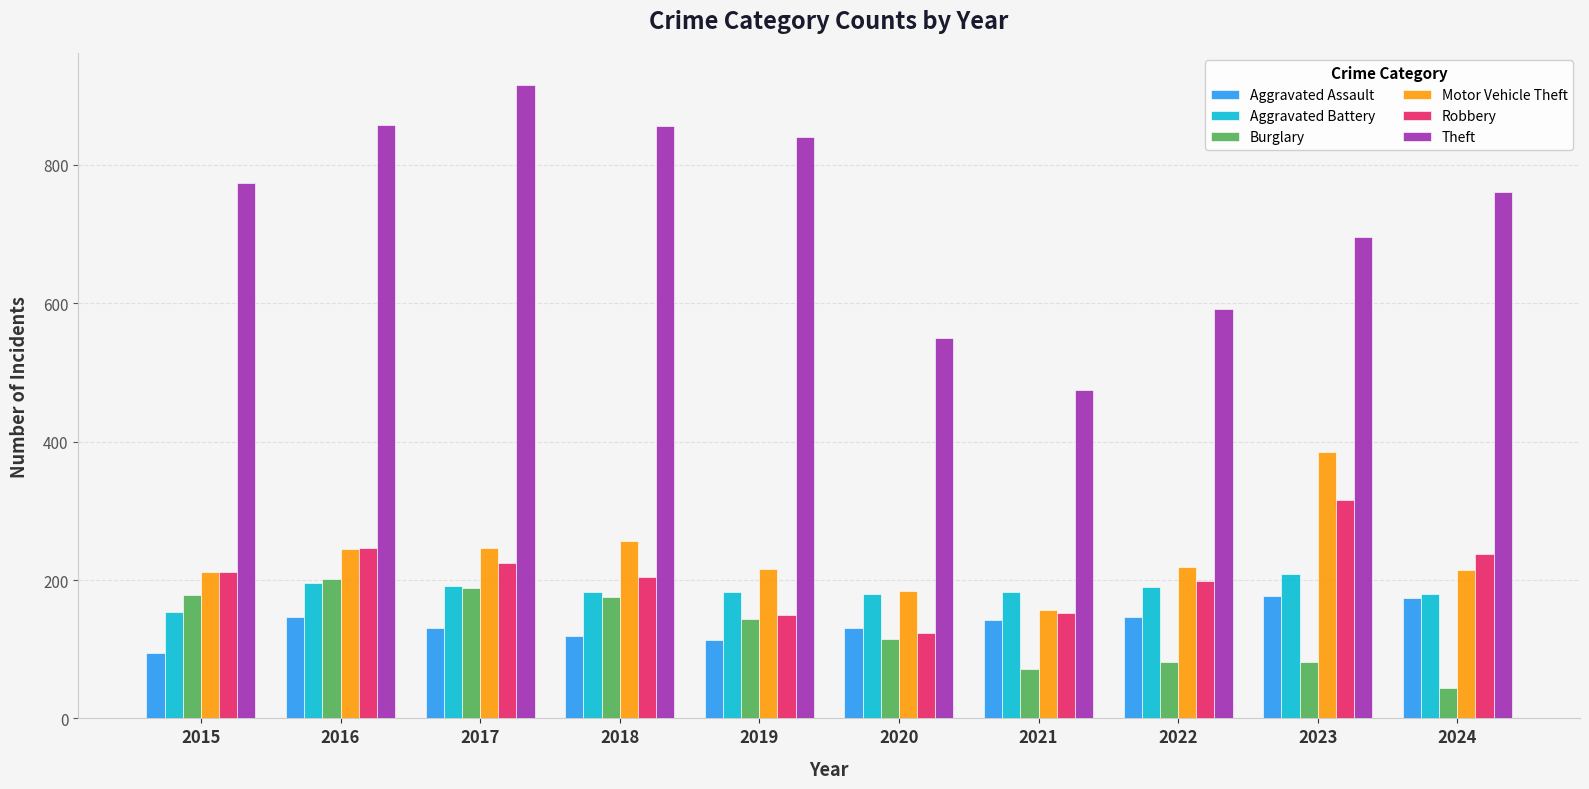

True or false: Motor Vehicle Theft has a value of 156 at 2021.

True